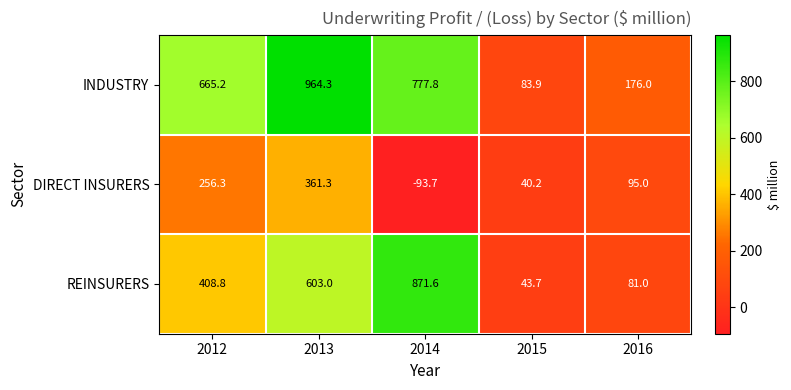

Reading left to right, list all the values displayed in this chart.

INDUSTRY: 2012=665.2	2013=964.3	2014=777.8	2015=83.9	2016=176.0
DIRECT INSURERS: 2012=256.3	2013=361.3	2014=-93.7	2015=40.2	2016=95.0
REINSURERS: 2012=408.8	2013=603.0	2014=871.6	2015=43.7	2016=81.0